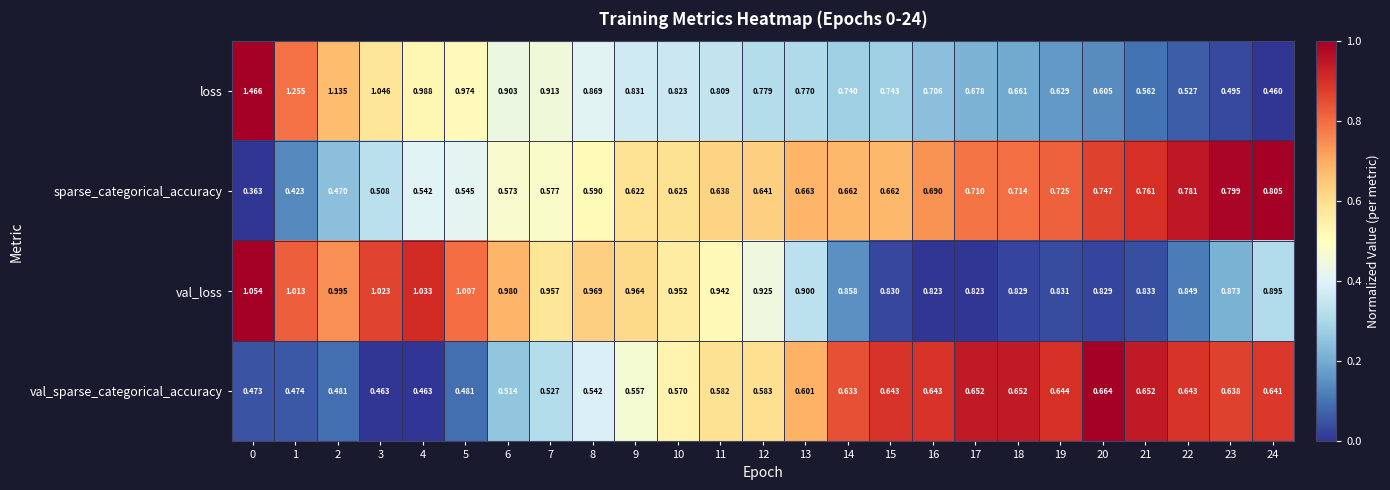

Which series has the largest total across all categories?

val_loss